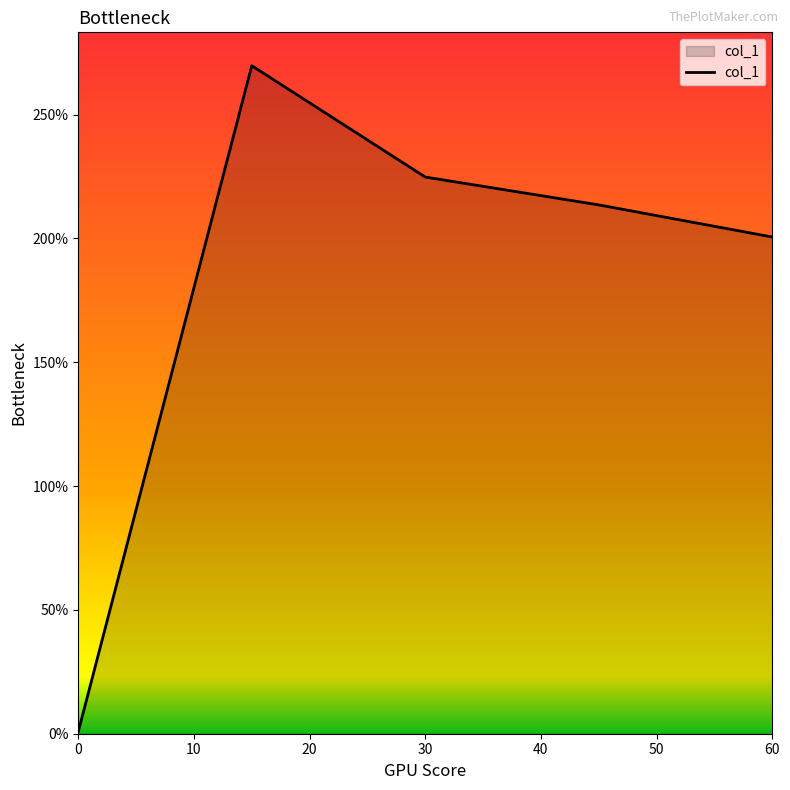

What is the greatest value displayed?

269.7